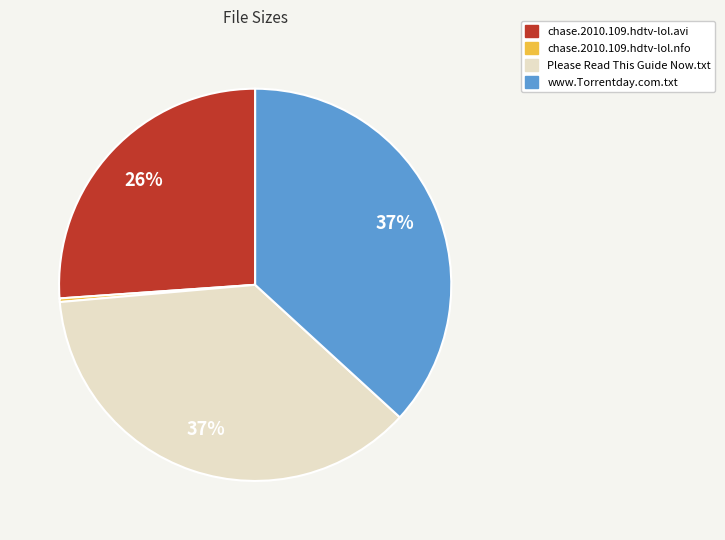

To the nearest percent, what is the difference between the www.Torrentday.com.txt and chase.2010.109.hdtv-lol.avi slice percentages?

11%